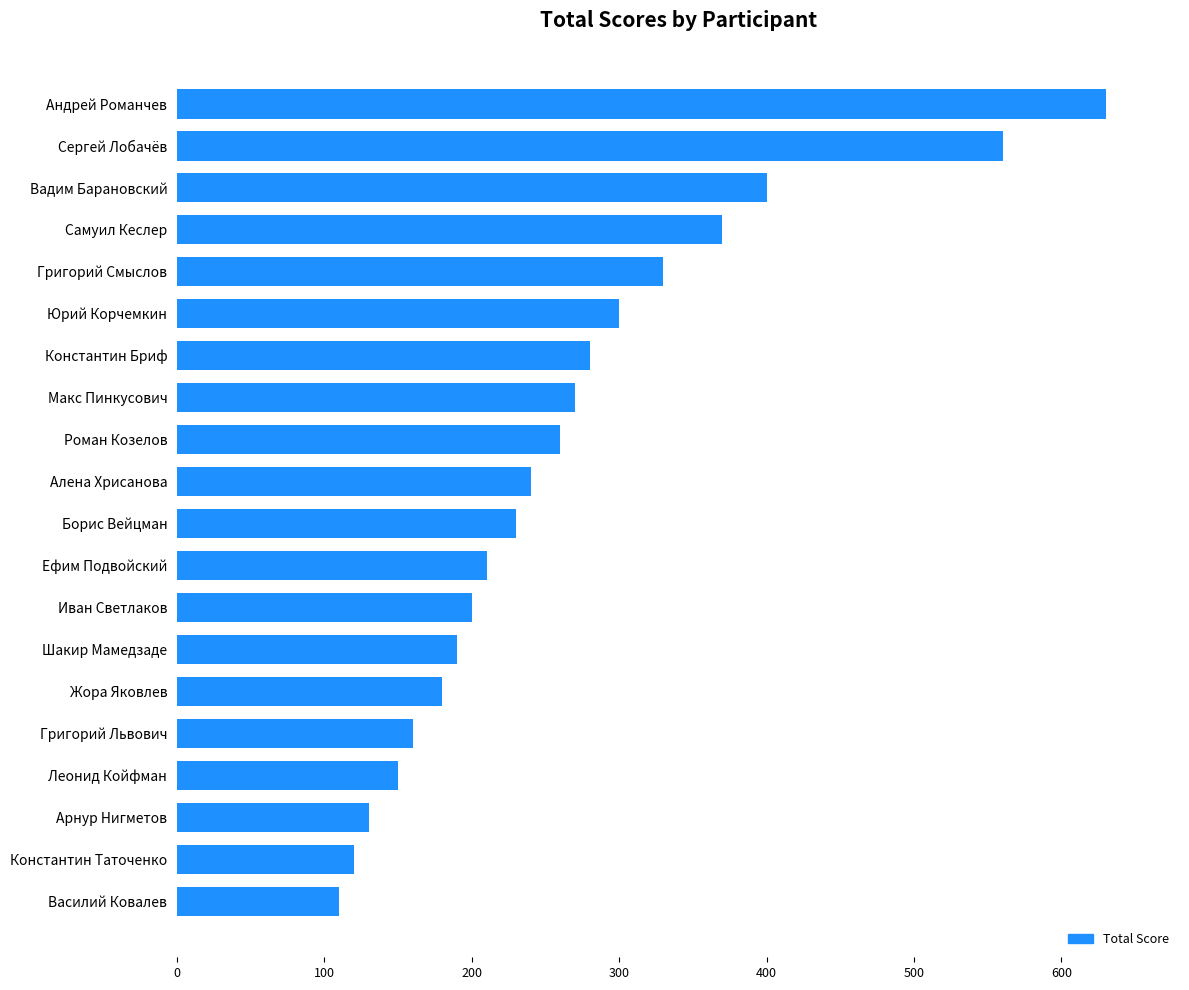

Reading bottom to top, extract all data points from this chart.

110	120	130	150	160	180	190	200	210	230	240	260	270	280	300	330	370	400	560	630